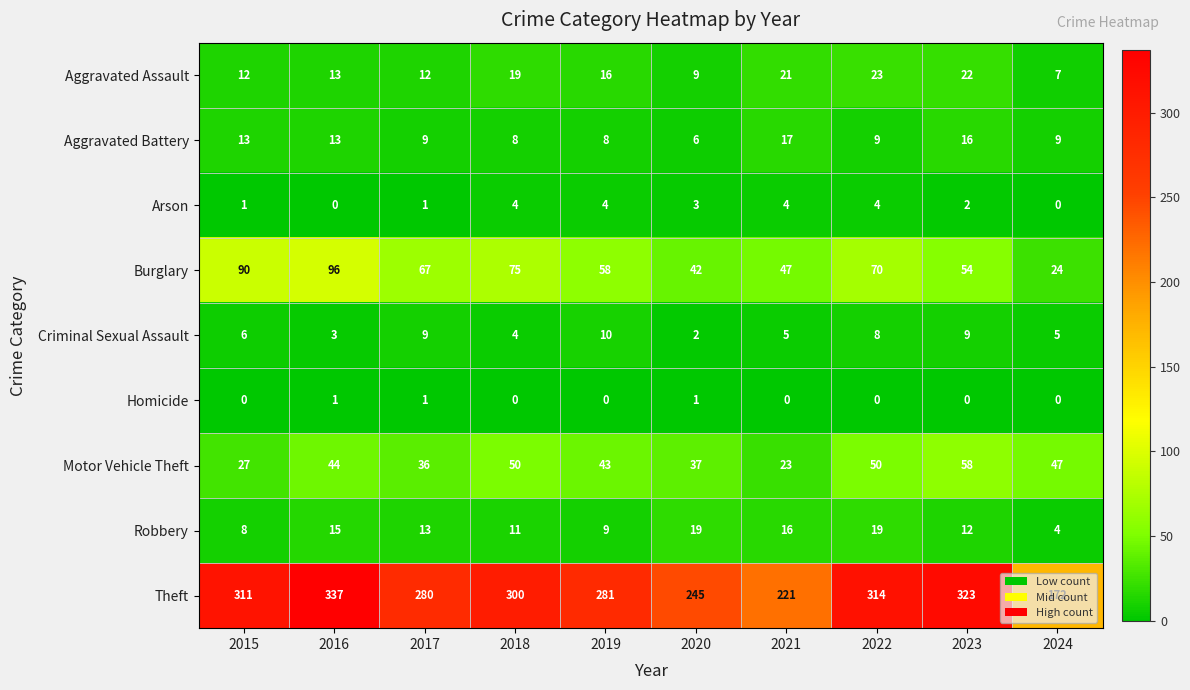

Rank the series by their maximum value, from highest to lowest.

Theft, Burglary, Motor Vehicle Theft, Aggravated Assault, Robbery, Aggravated Battery, Criminal Sexual Assault, Arson, Homicide